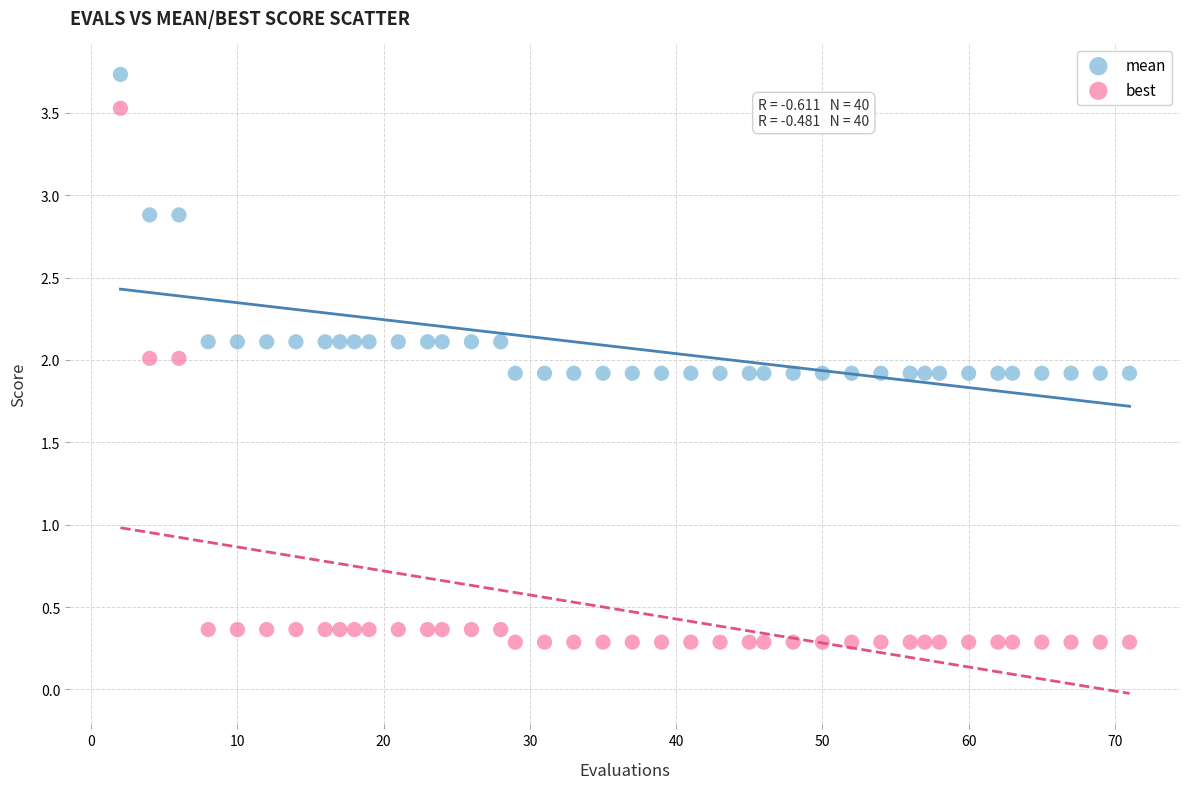

What are all the series names shown in the legend?

mean, best